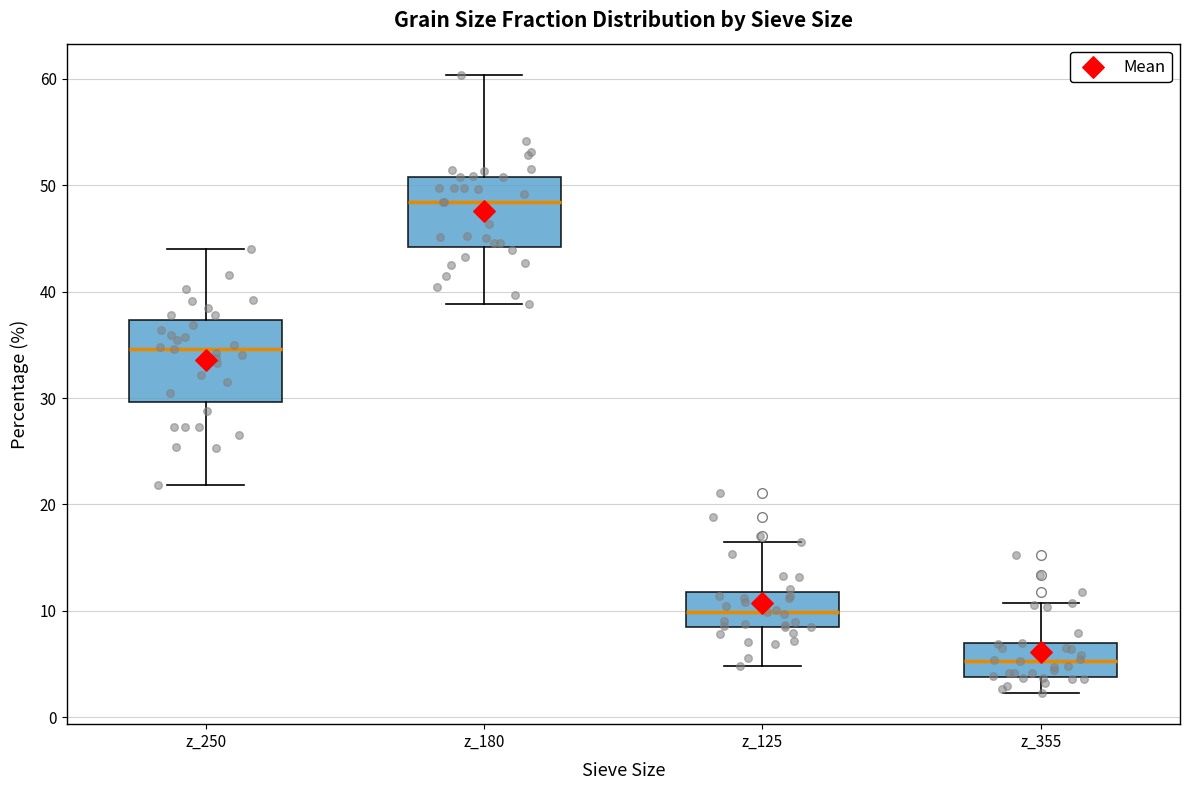

Where is the upper edge of the box for z_125 on the y-axis? The values are not printed on the chart, so give them approximately, as read against the axis.

12